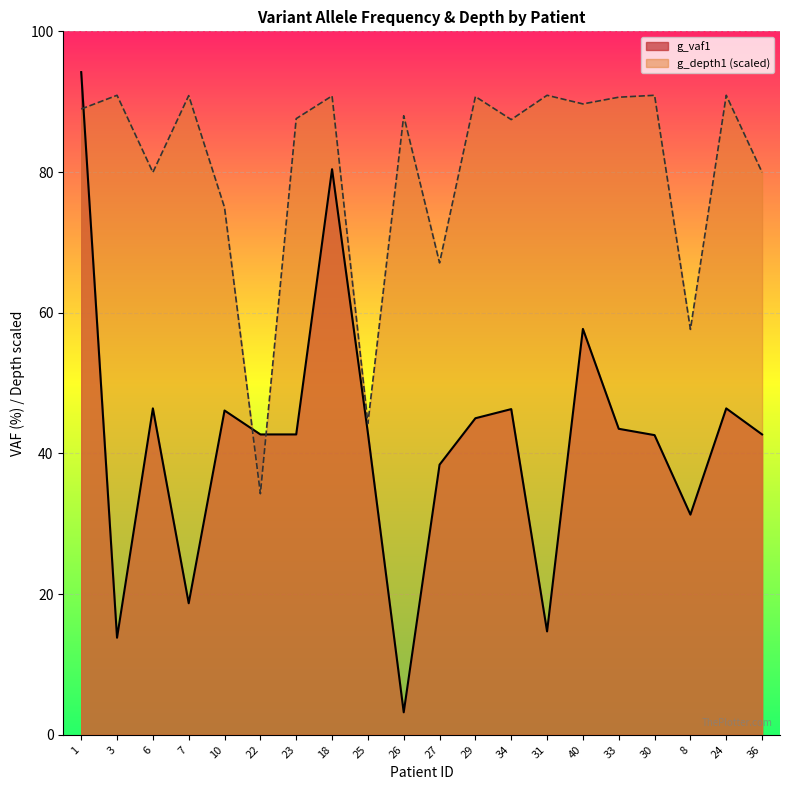

How many categories are shown in the chart?

20